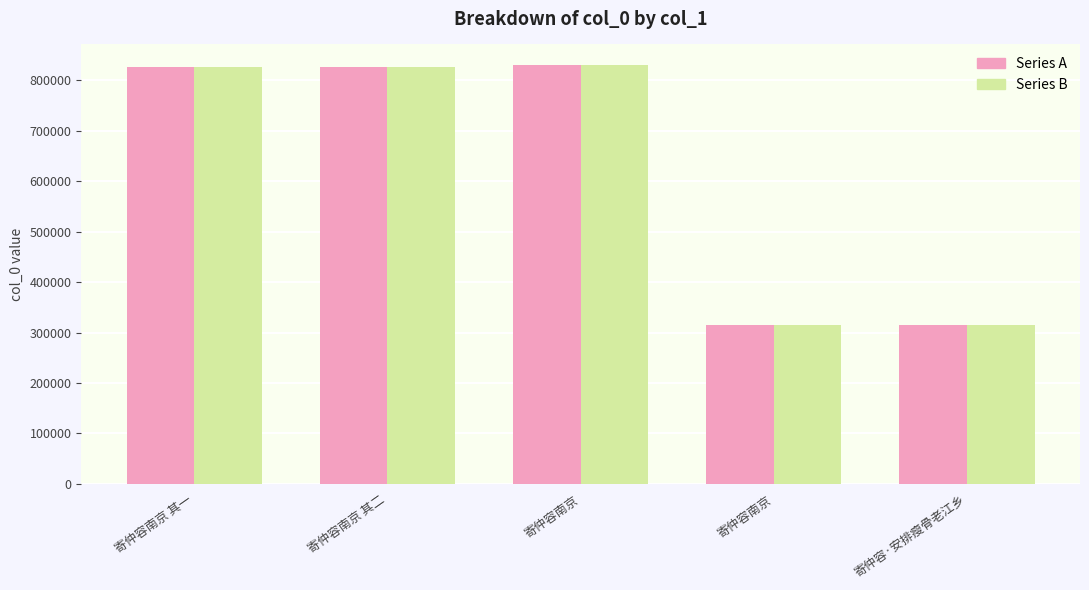

What are all the series names shown in the legend?

Series A, Series B